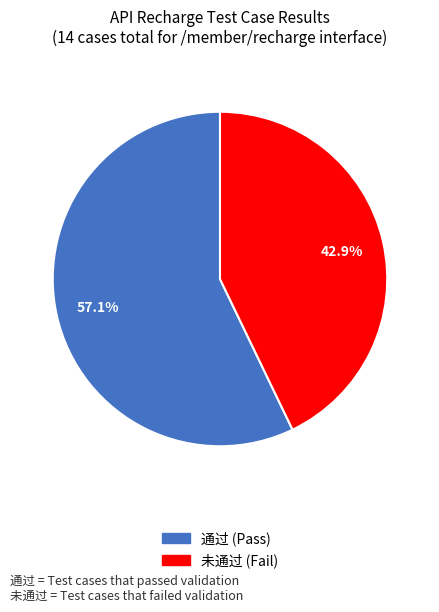

To the nearest percent, what percentage of the pie is 通过?

57%